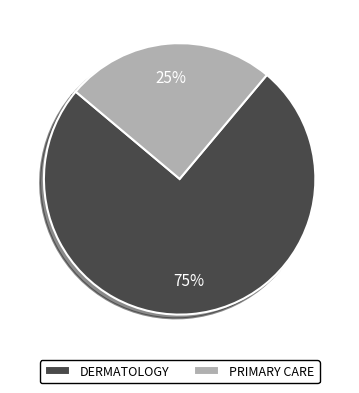

To the nearest percent, what is the combined percentage of PRIMARY CARE and DERMATOLOGY?

100%